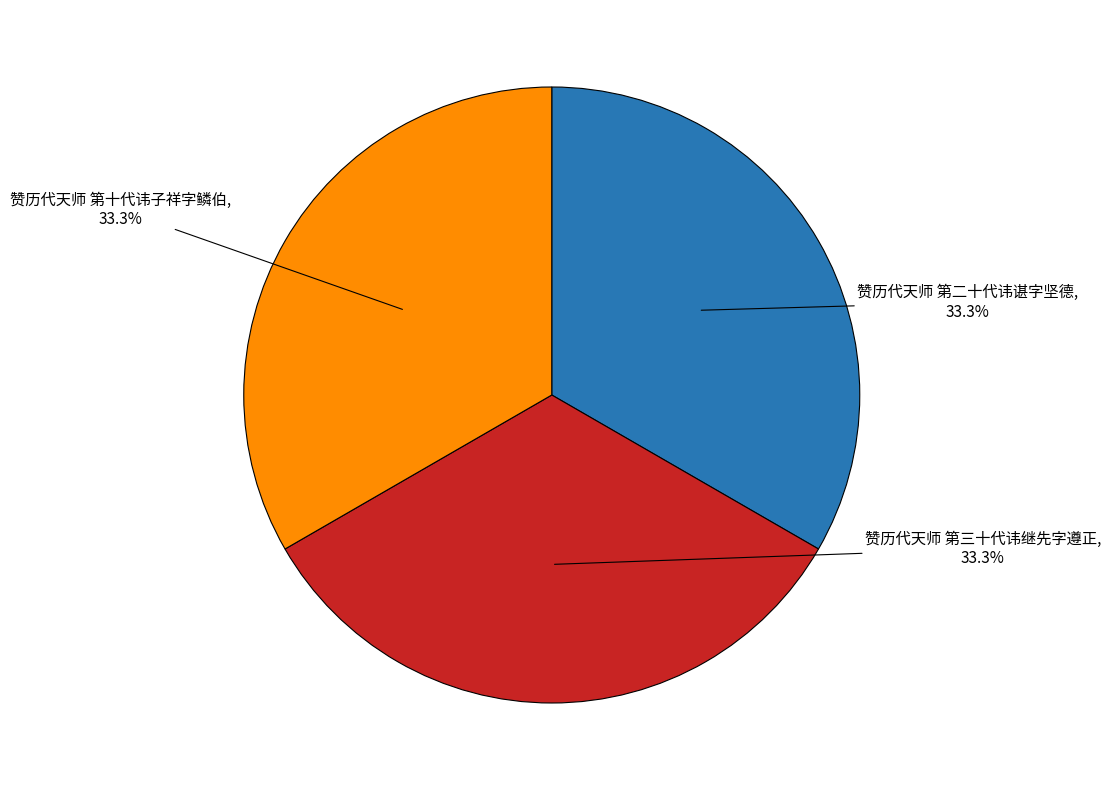

How many segments does this pie chart have?

3